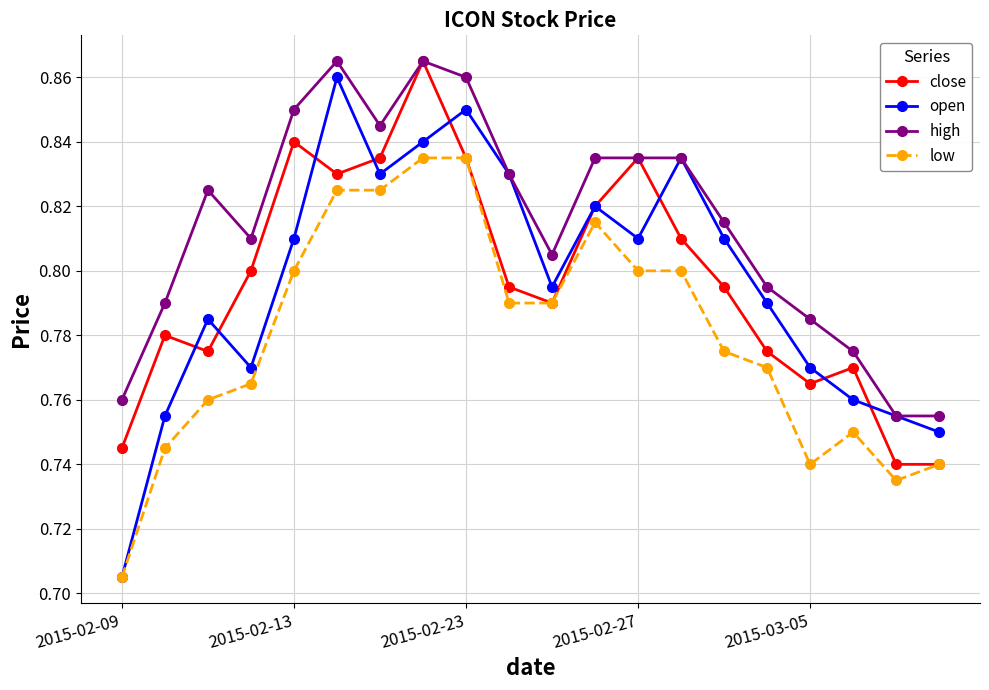

Which series has the largest range (max minus min)?

open